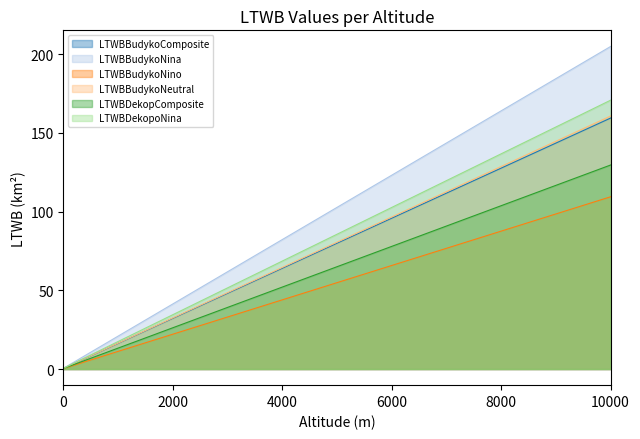

True or false: LTWBDekopComposite and LTWBBudykoNino intersect in this chart.

False